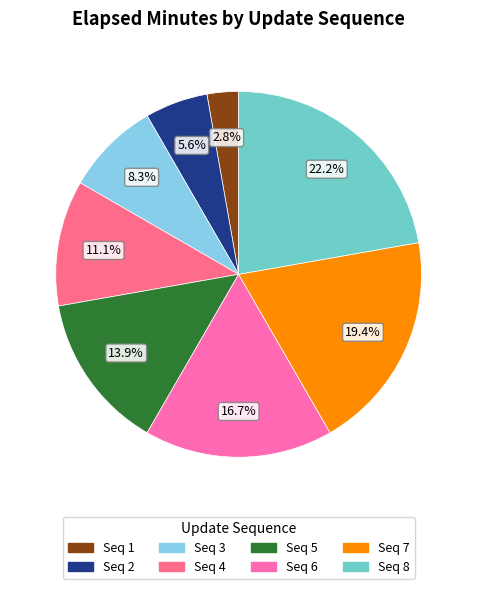

How many slices are in this pie chart?

8